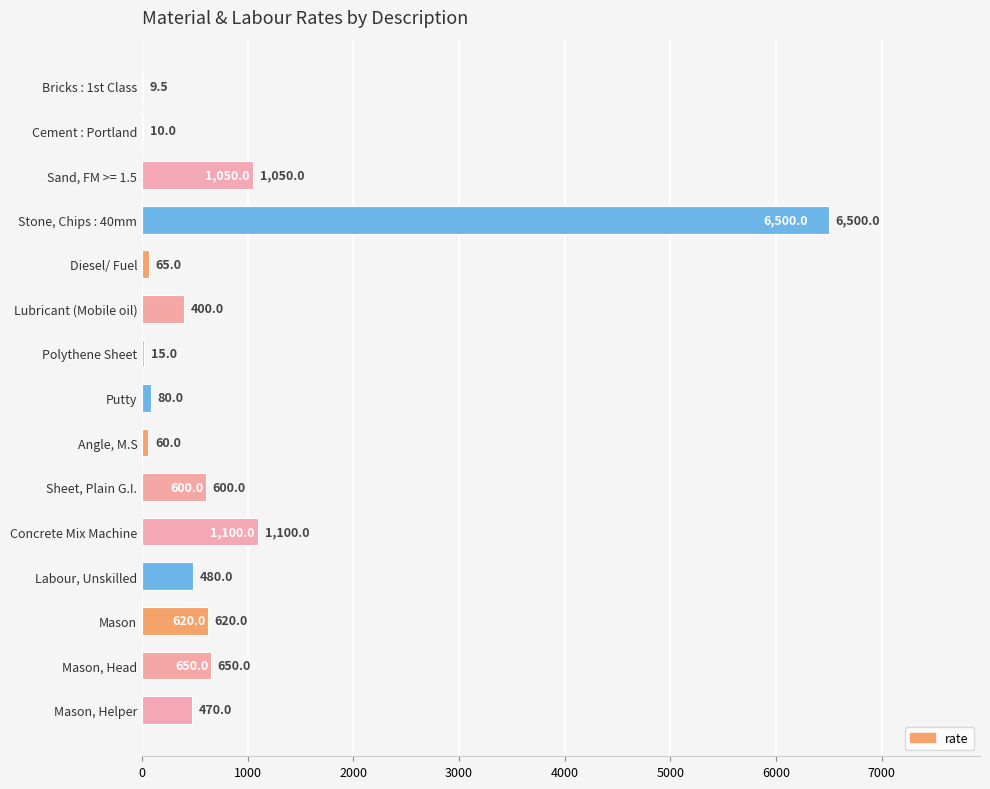

Which has a higher value, Sheet, Plain G.I. or Bricks : 1st Class?

Sheet, Plain G.I.